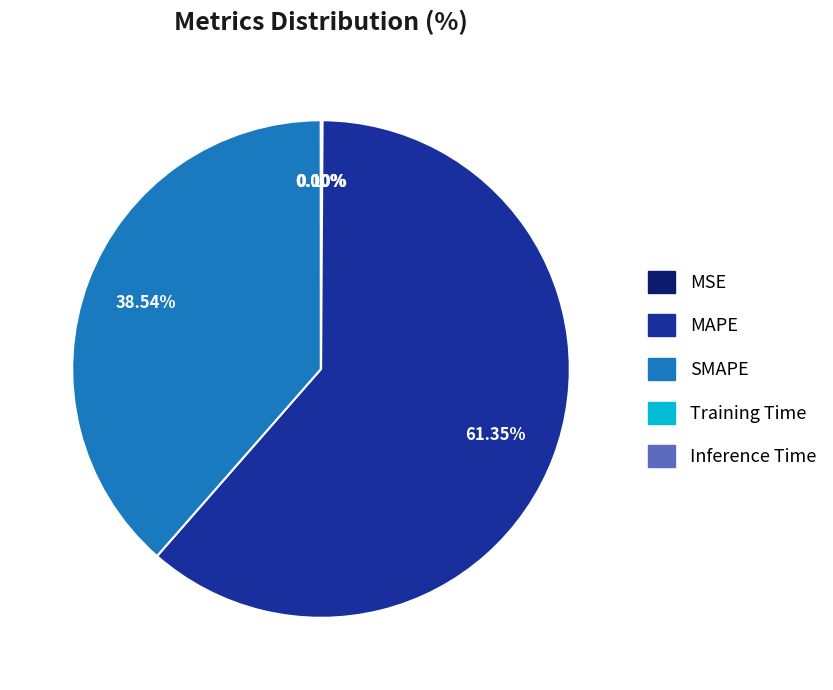

Which category has the biggest portion of the pie?

MAPE